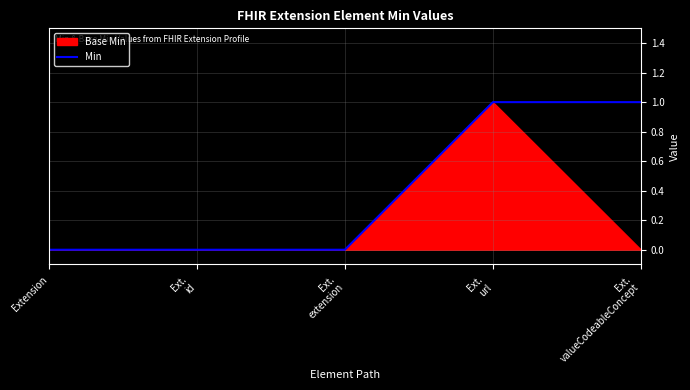

The Min series shows 0 at Extension. True or false?

True